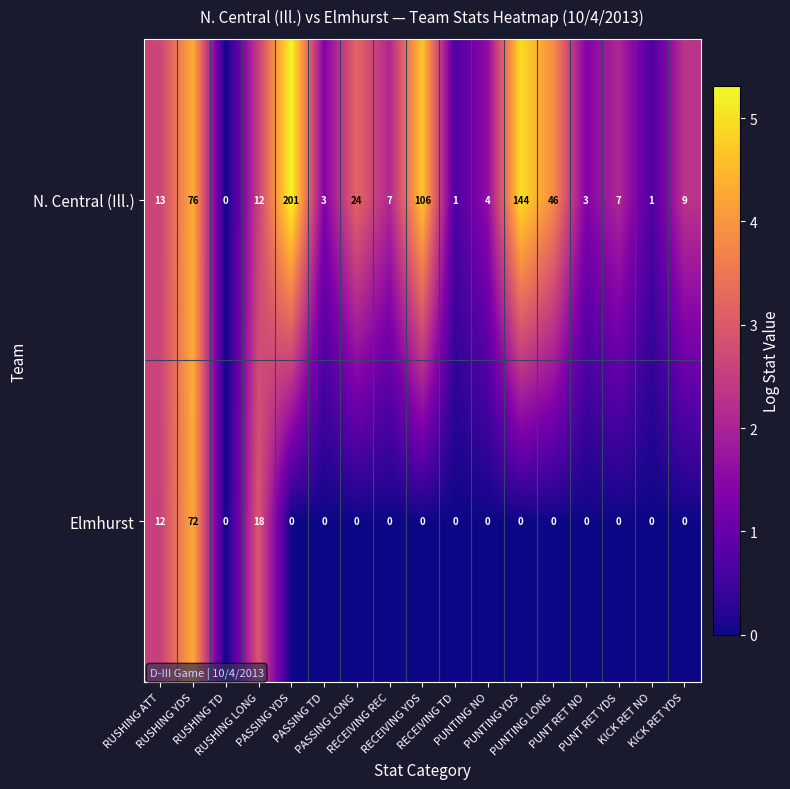

What is the difference between the second highest and minimum values in the Elmhurst series?

18